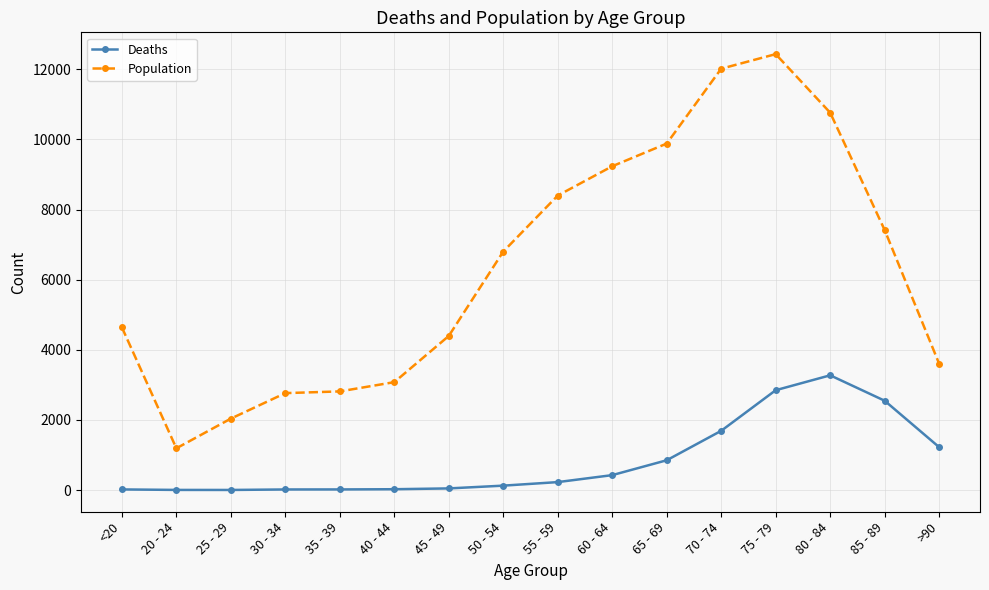

What is the average value of the Population series?

6343